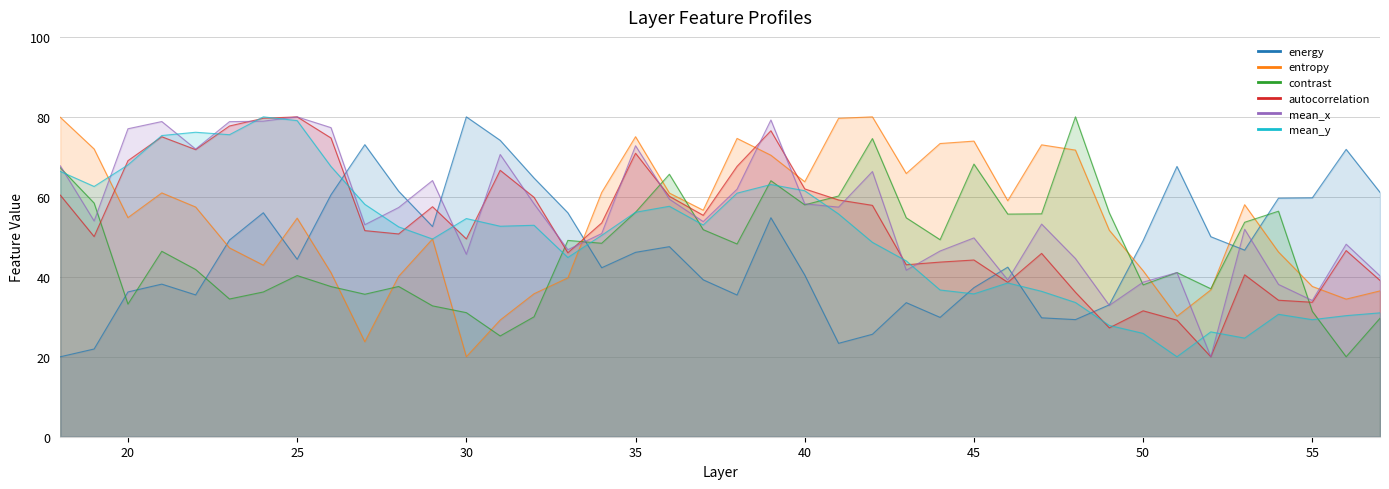

How many data points in mean_x are above 53?

23